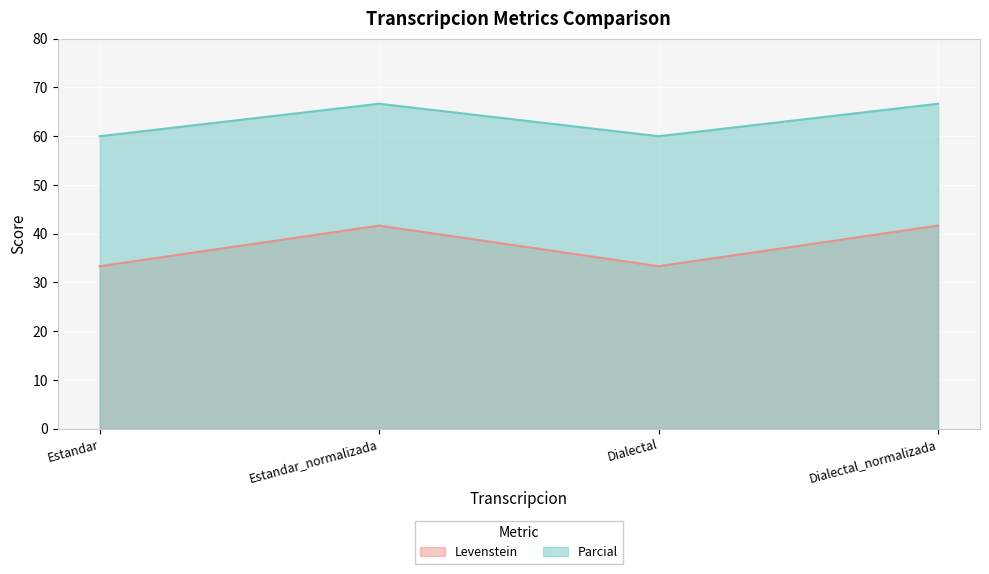

The Parcial series shows 34.2 at Estandar_normalizada. True or false?

False